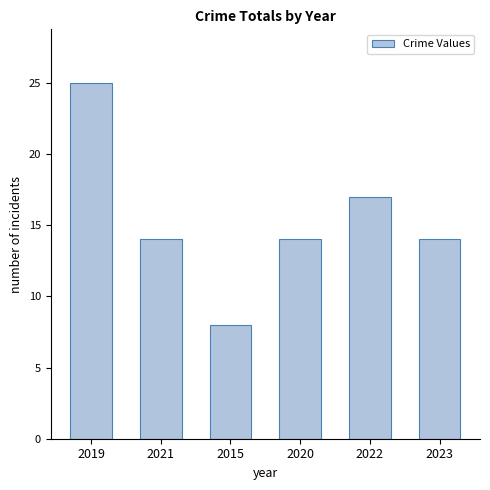

What is the sum of all values?

92